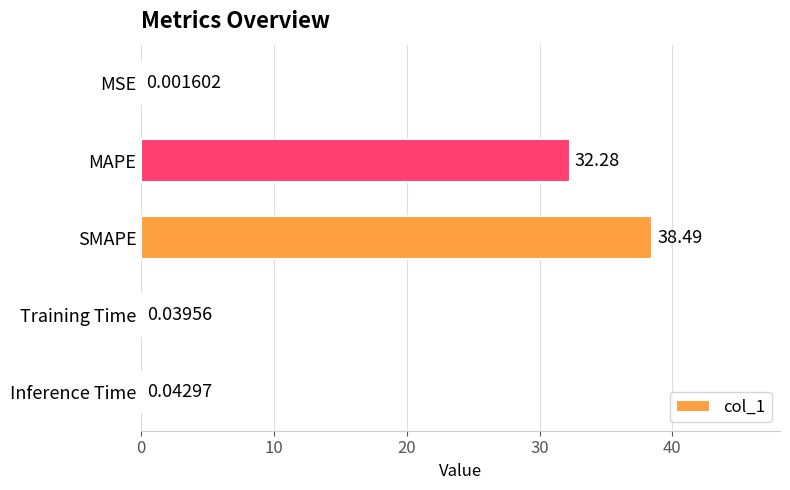

Which category has the highest value across all series?

SMAPE